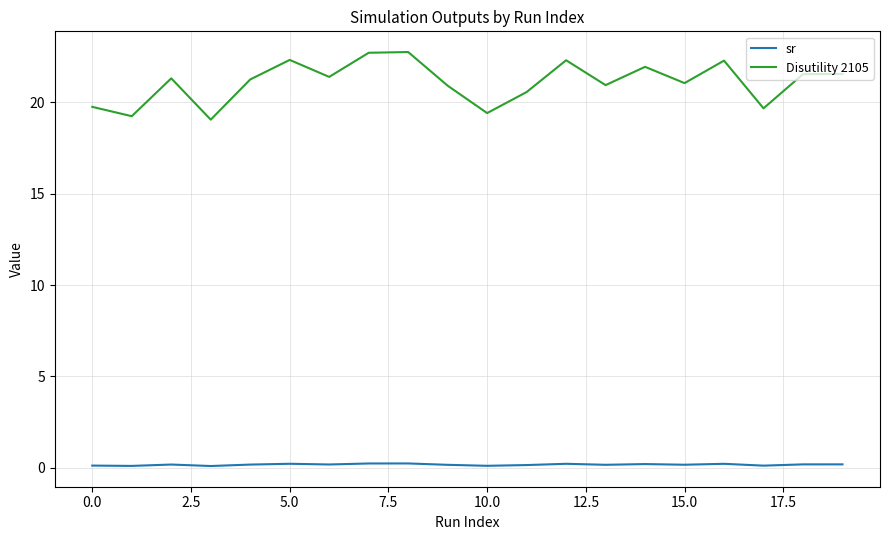

List the series in order of their overall mean, highest first.

Disutility 2105, sr